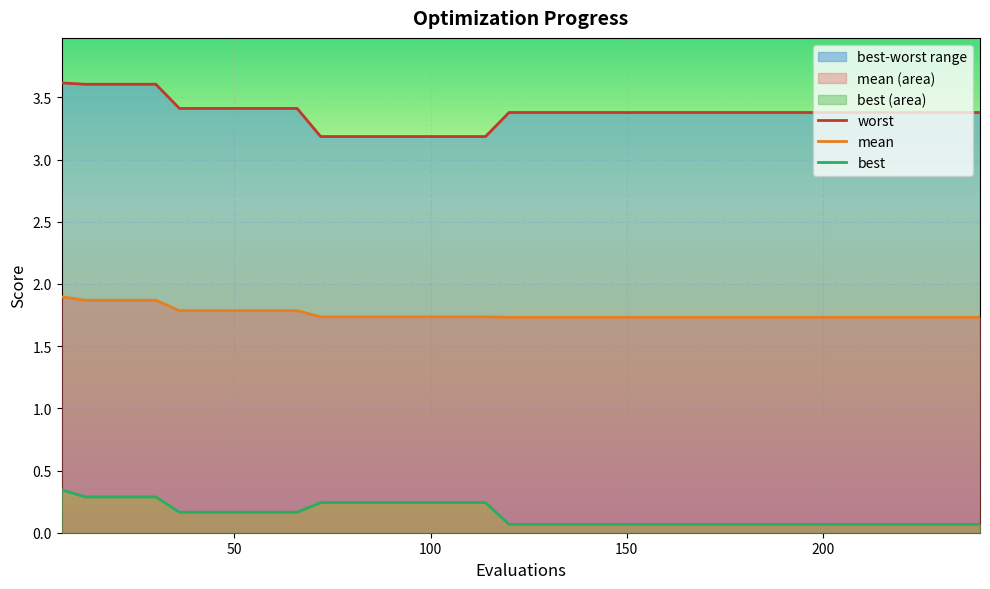

True or false: mean and worst cross at least once.

False